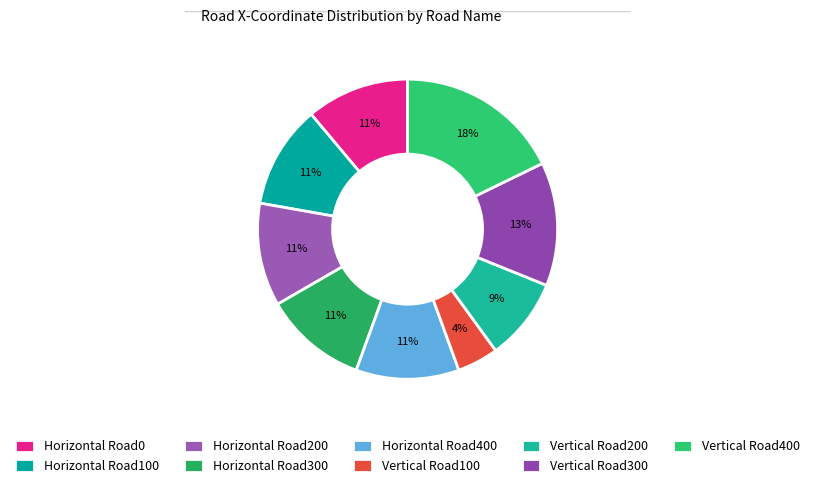

Which category has the smallest portion of the pie?

Vertical Road100